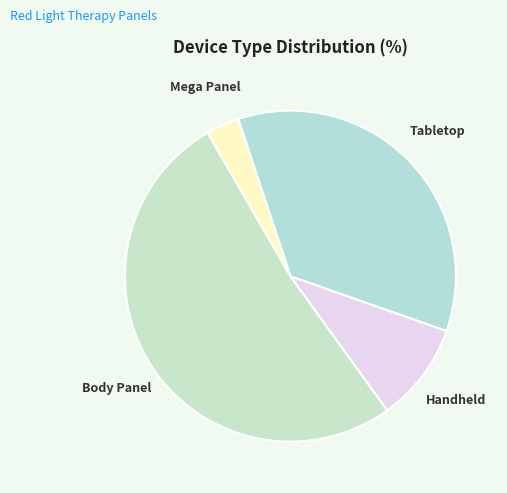

True or false: Handheld accounts for 10% of the total.

True